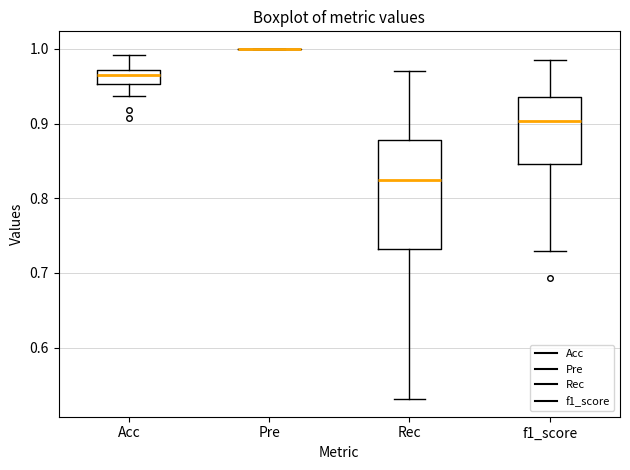

Which box is the tallest, from its lower edge to its upper edge?

Rec